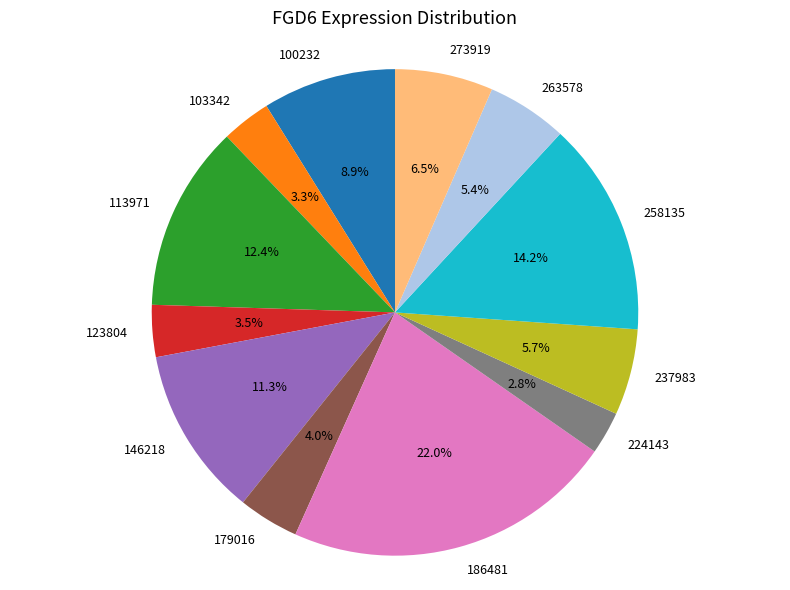

What is the total percentage of 103342 and 224143?

6.1%